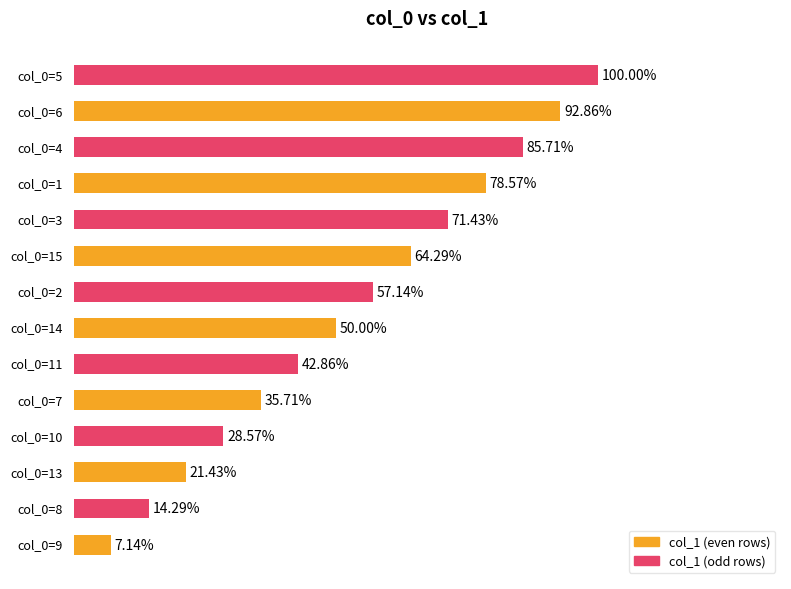

Does the chart contain any negative values?

No